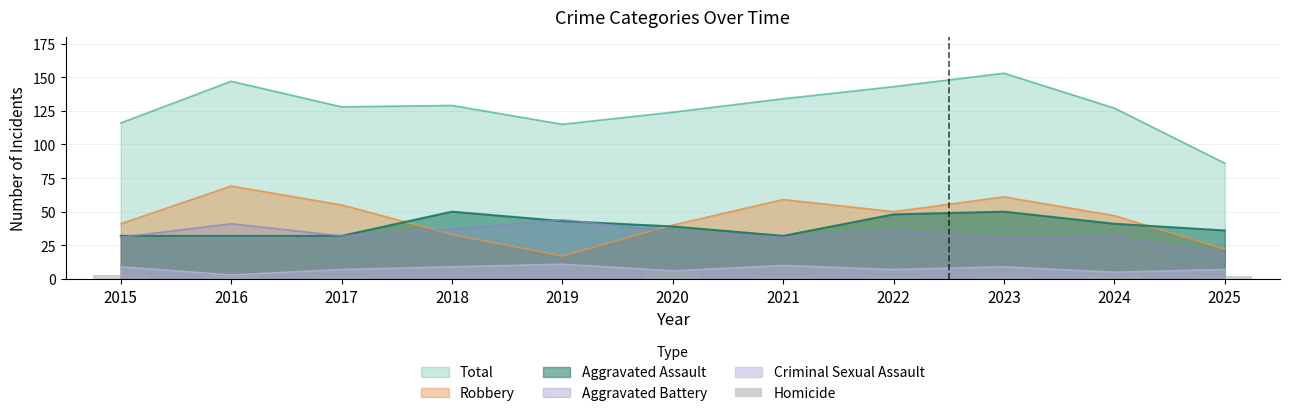

True or false: Aggravated Assault and Total cross at least once.

False